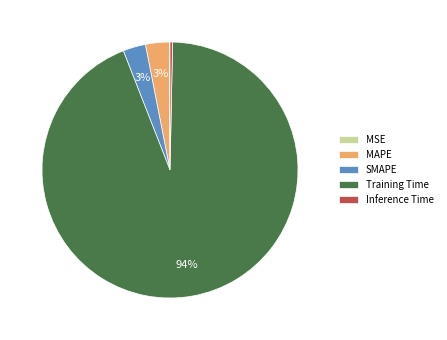

What is the largest slice in the pie chart?

Training Time